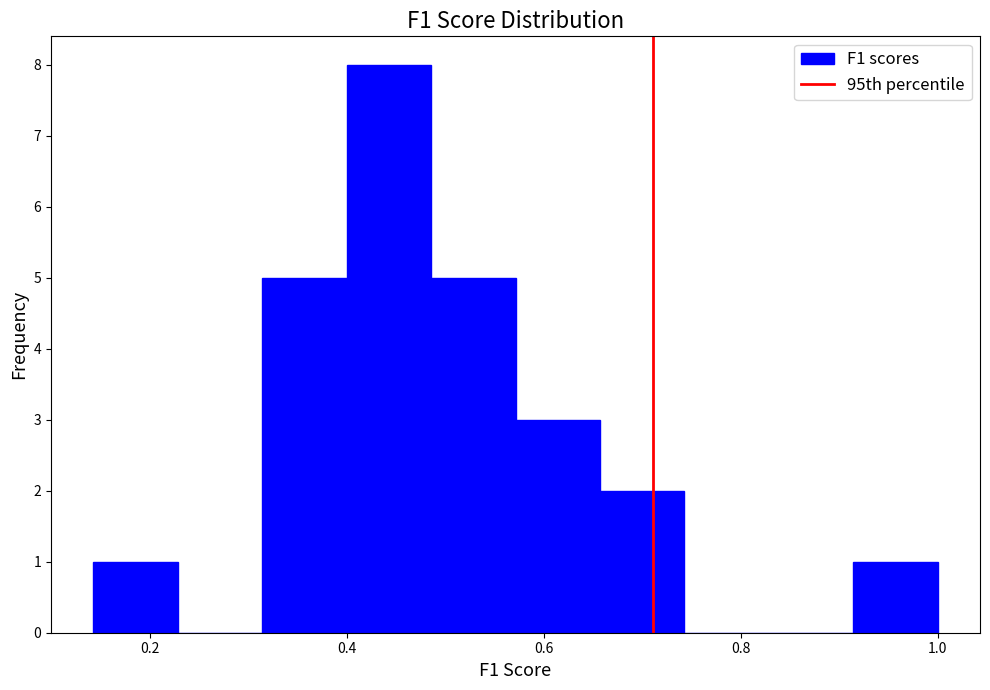

How tall is the bar that spans 0.66 to 0.74 on the x-axis? Neither the bar edges nor the heights are printed on the chart, so give them approximately, as read against the axes.

2